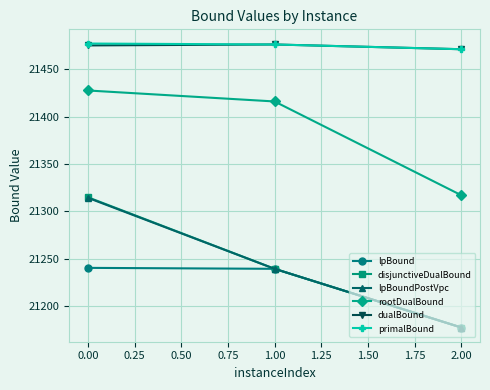

What is the minimum value for dualBound?

21471.0